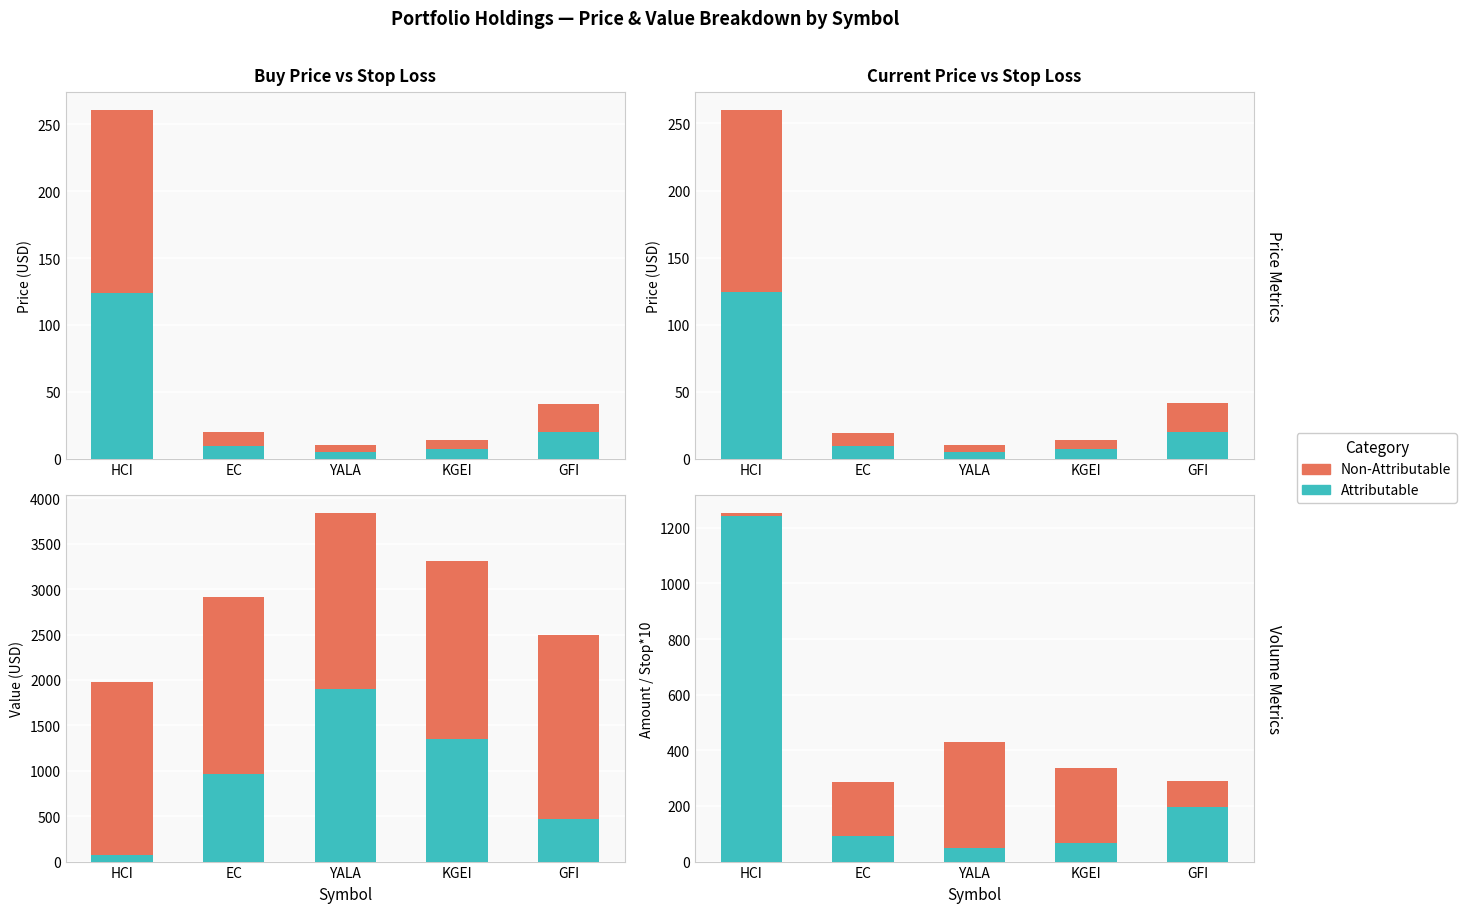

Between EC and YALA, which series saw the biggest shift?

Non-Attributable